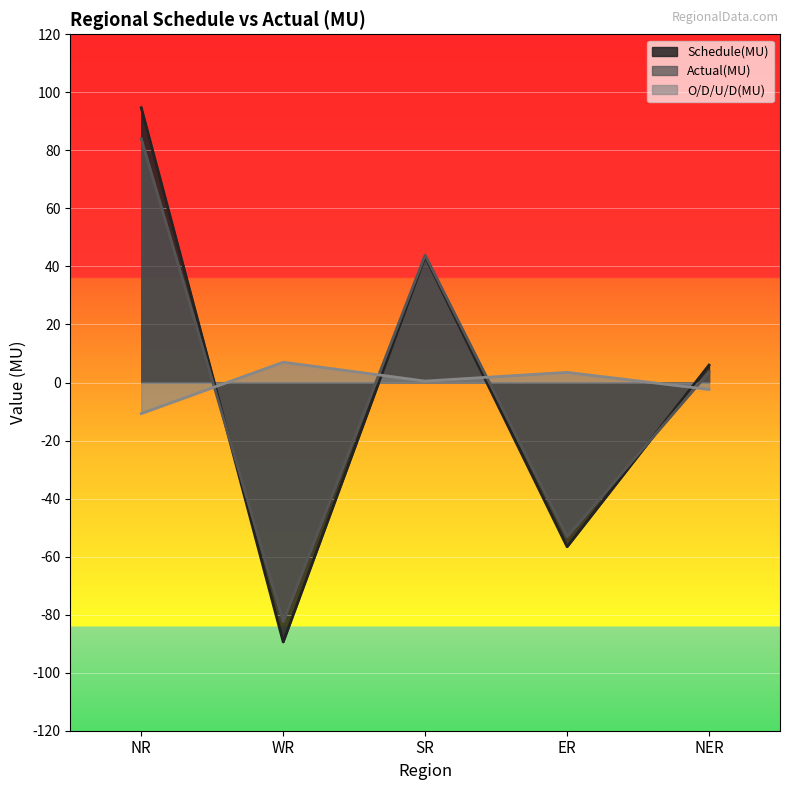

Reading left to right, what are all the values shown in this chart?

Schedule(MU): NR=94.7	WR=-89.4	SR=43.4	ER=-56.6	NER=6.0
Actual(MU): NR=84.0	WR=-82.4	SR=43.9	ER=-53.1	NER=3.6
O/D/U/D(MU): NR=-10.7	WR=7.0	SR=0.5	ER=3.5	NER=-2.4